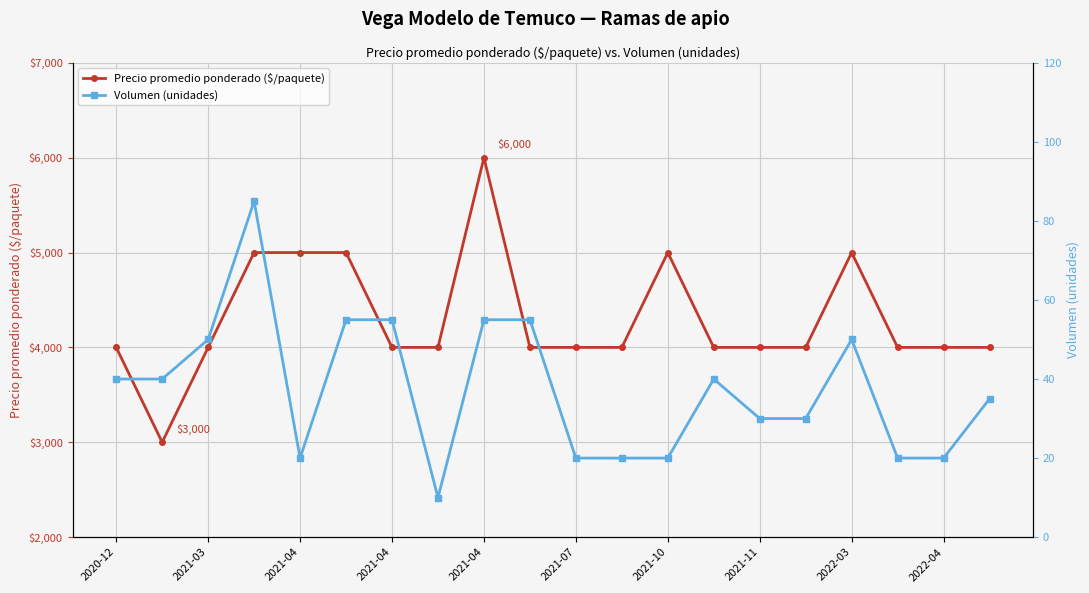

What are all the series names shown in the legend?

Precio promedio ponderado ($/paquete), Volumen (unidades)